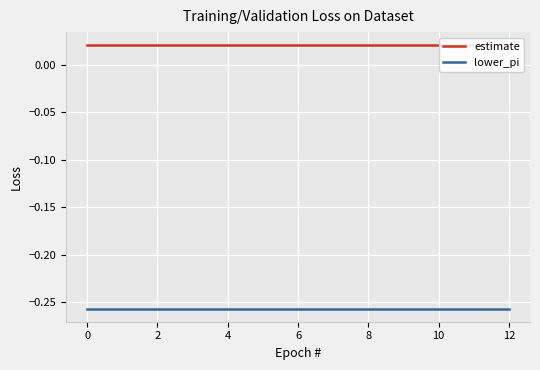

True or false: estimate has a value of 0.0 at 12.

False